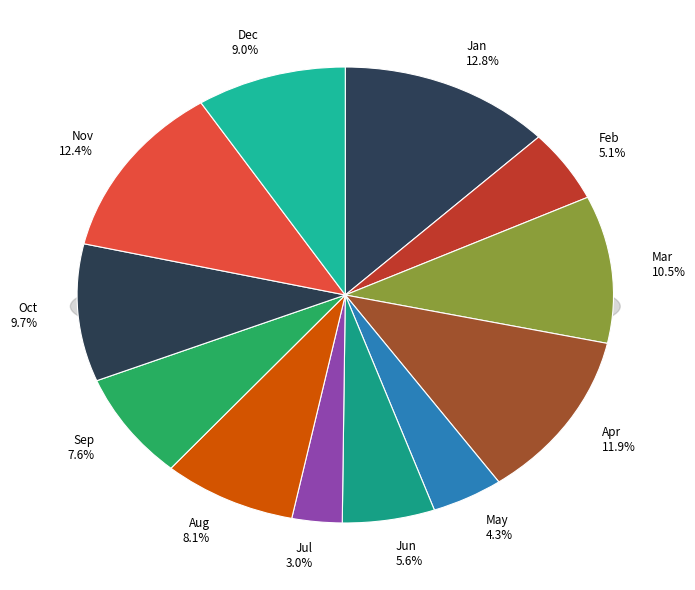

Which category has the biggest portion of the pie?

Jan